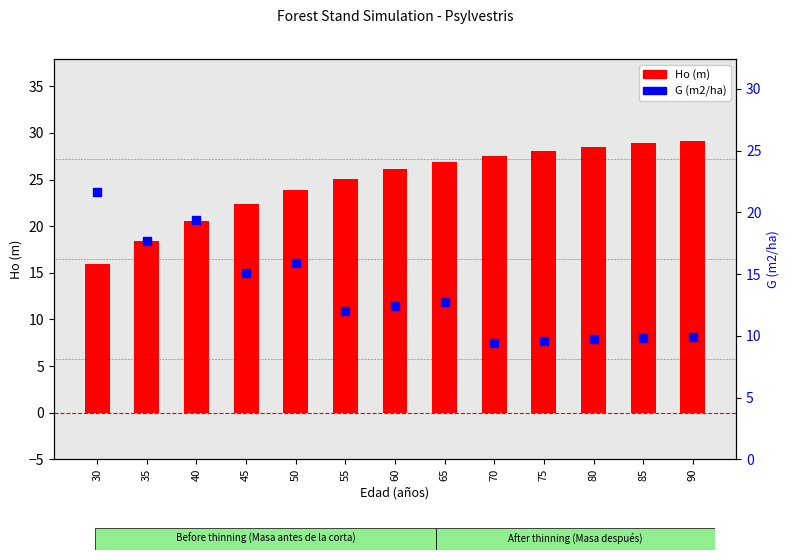

Which series contains the highest Y value?

Ho (m)